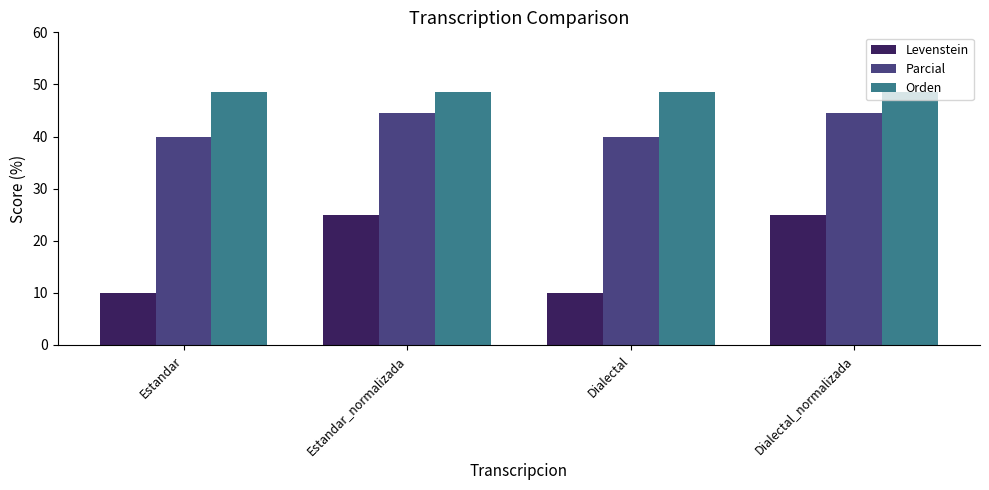

How many values in the Parcial series exceed 44?

2